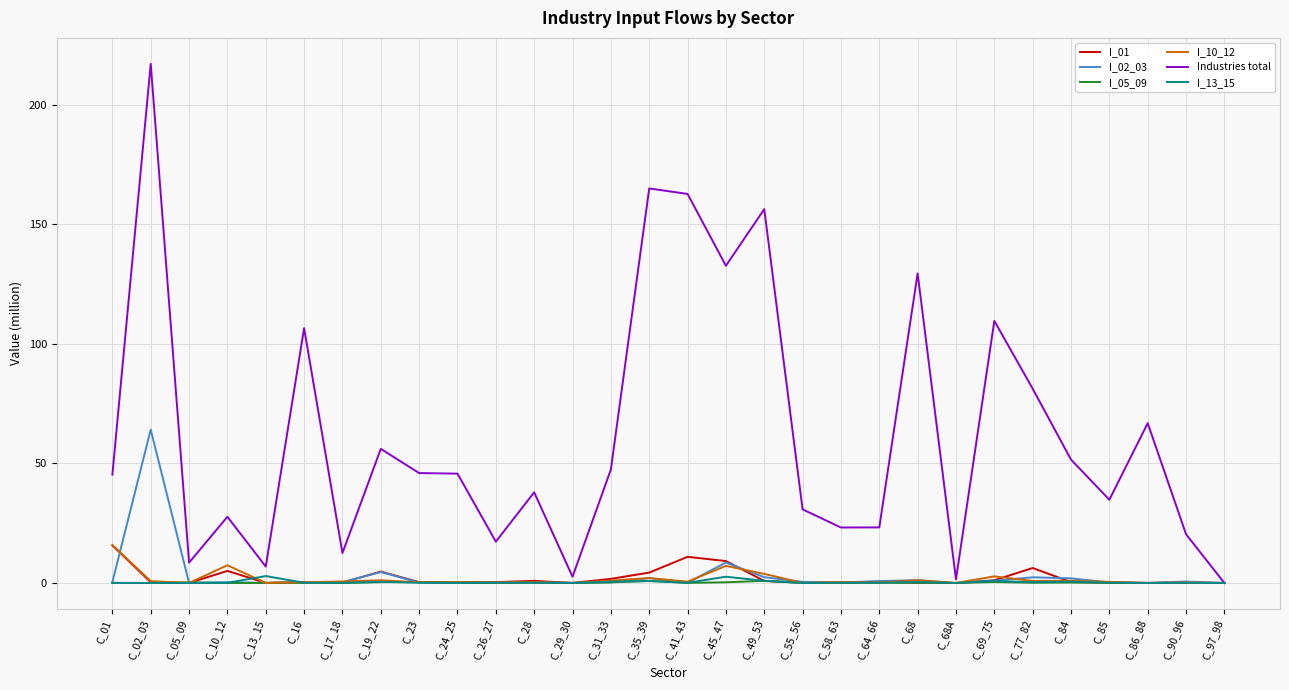

True or false: I_01 and I_02_03 cross at least once.

True